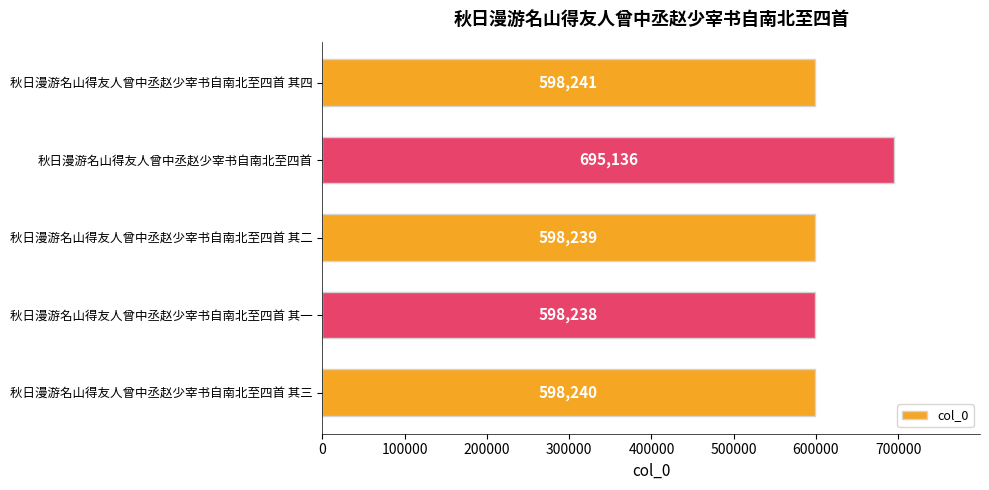

What is the change in value from 秋日漫游名山得友人曾中丞赵少宰书自南北至四首 to 秋日漫游名山得友人曾中丞赵少宰书自南北至四首 其二?

-96897